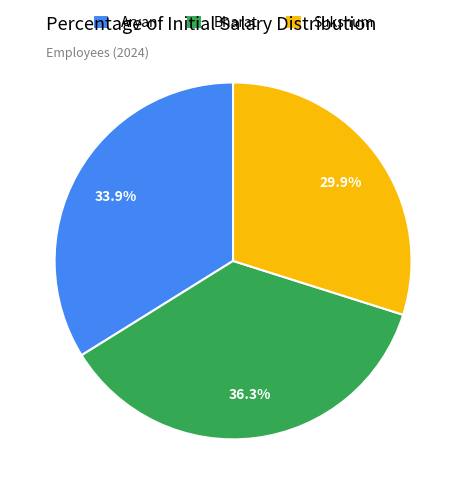

How many segments does this pie chart have?

3